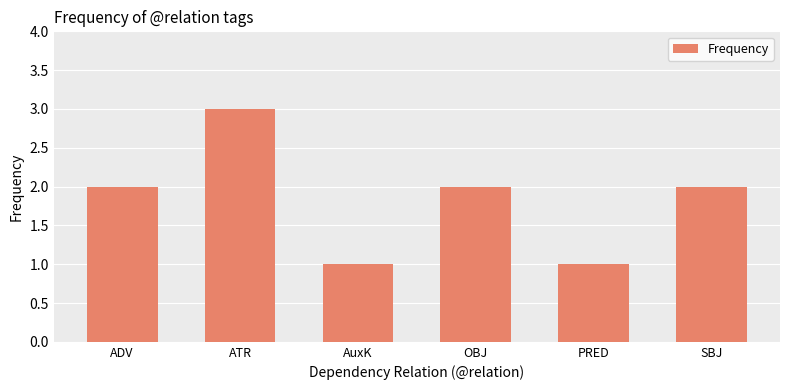

What is the difference between the second highest and minimum values?

1